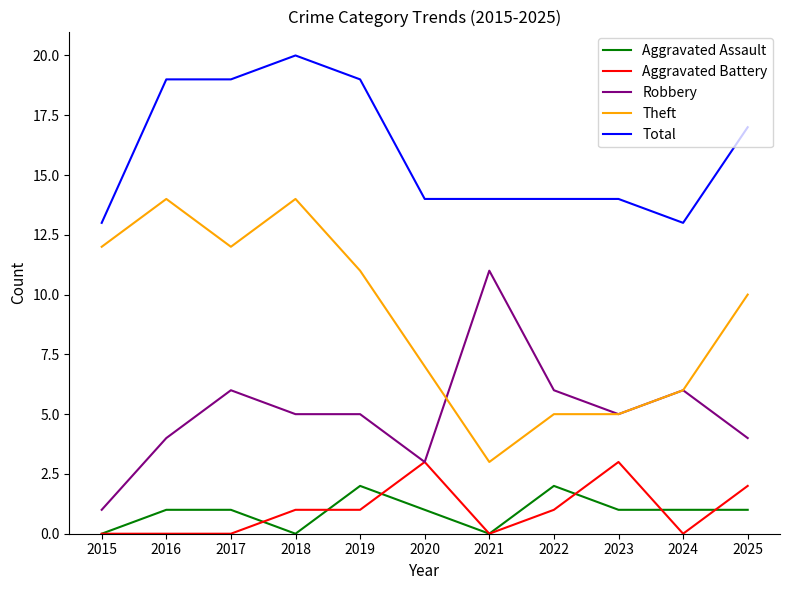

True or false: Total and Aggravated Battery cross at least once.

False